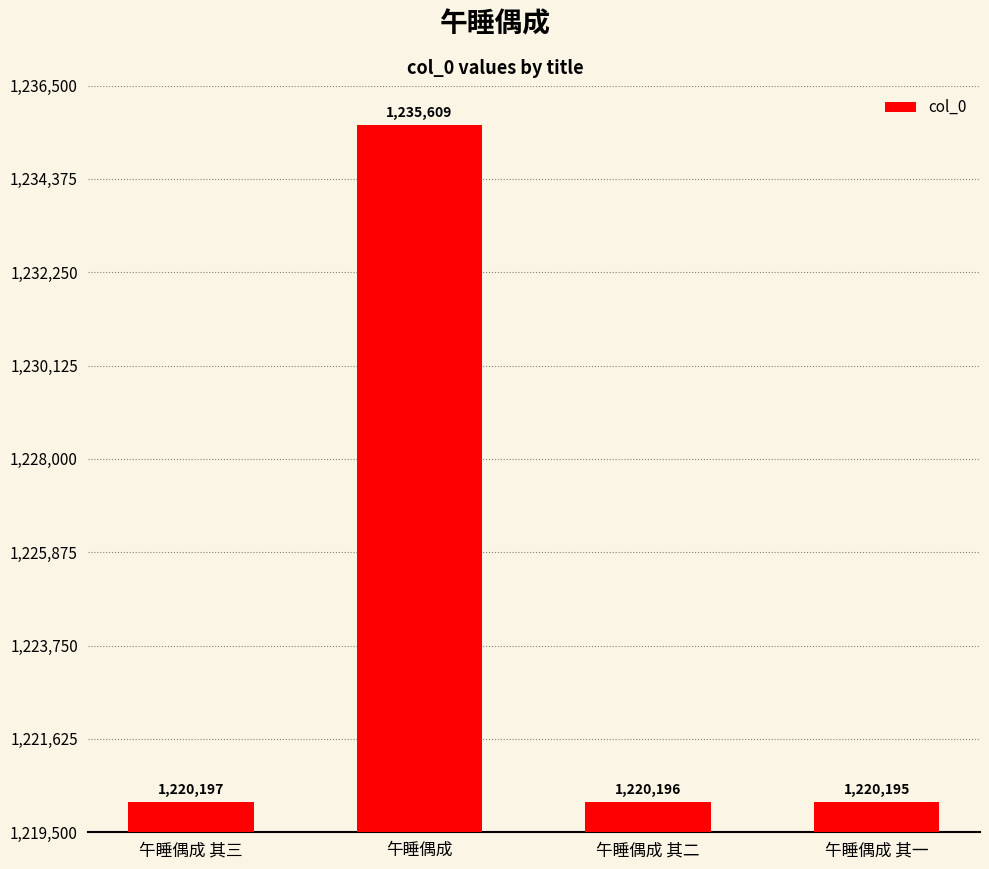

Reading left to right, what are all the values shown in this chart?

午睡偶成 其三=1220197	午睡偶成=1235609	午睡偶成 其二=1220196	午睡偶成 其一=1220195